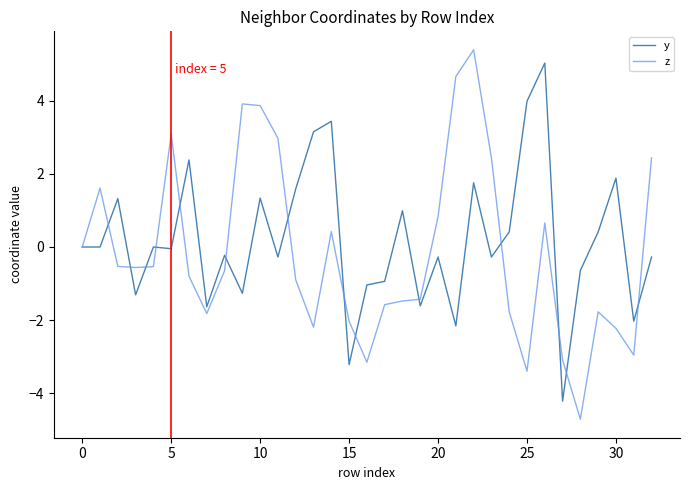

What is the lowest value of the y series?

-4.2